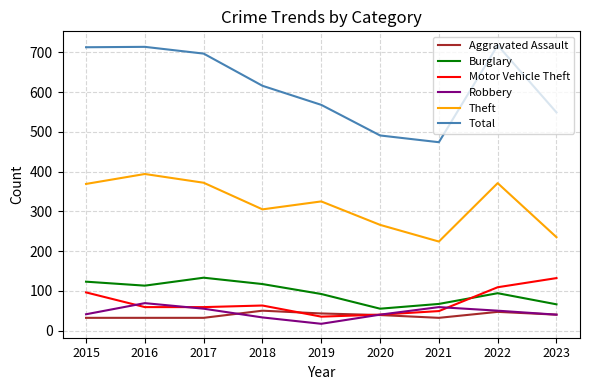

Is the value of Burglary at 2019 greater than the value of Theft at 2015?

No